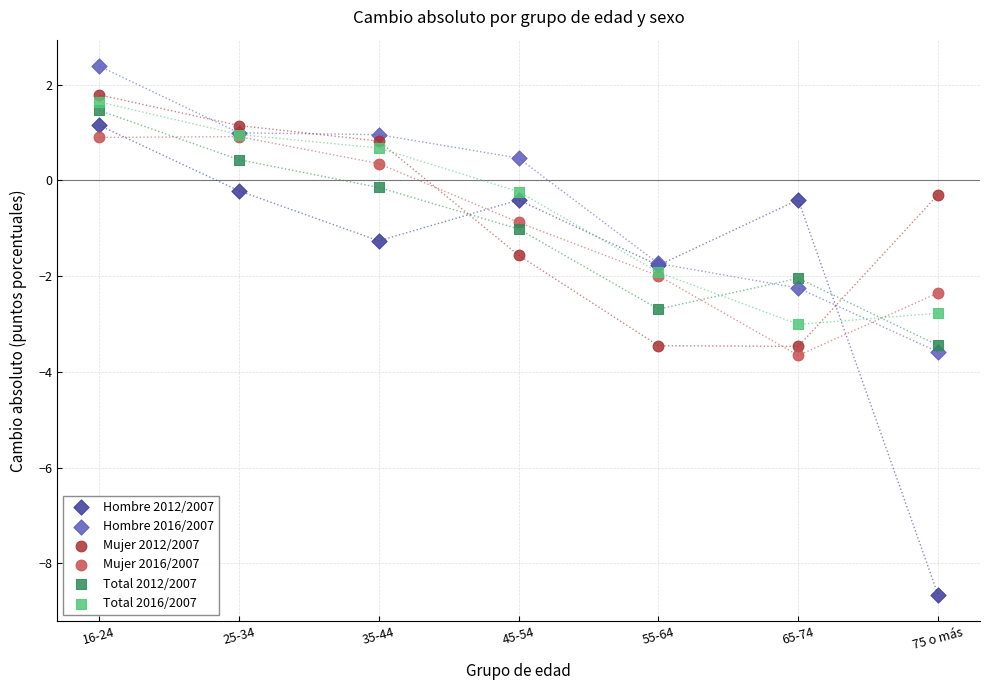

What are all the series names shown in the legend?

Hombre 2012/2007, Hombre 2016/2007, Mujer 2012/2007, Mujer 2016/2007, Total 2012/2007, Total 2016/2007